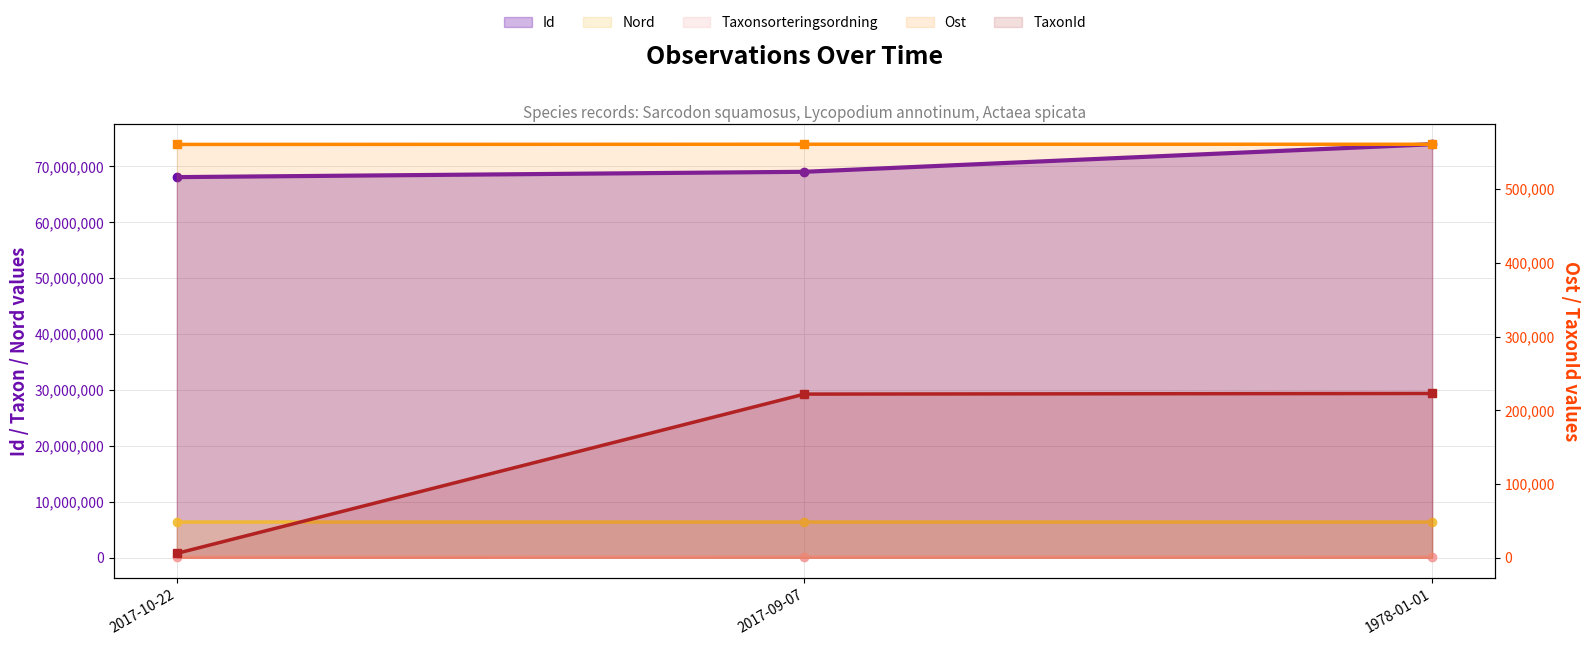

What position from the right is 2017-10-22?

3